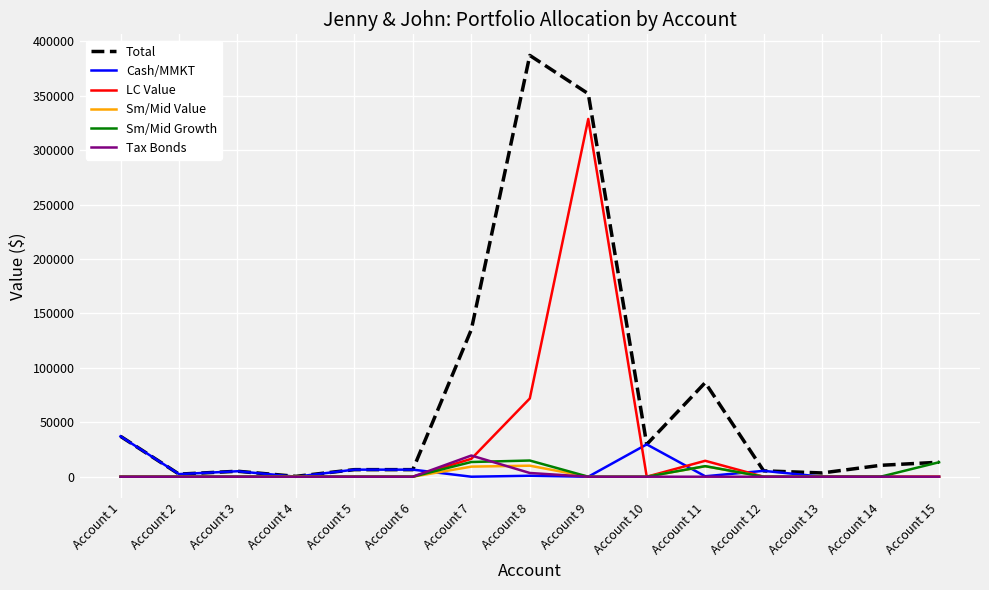

Does the chart have visible grid lines?

Yes